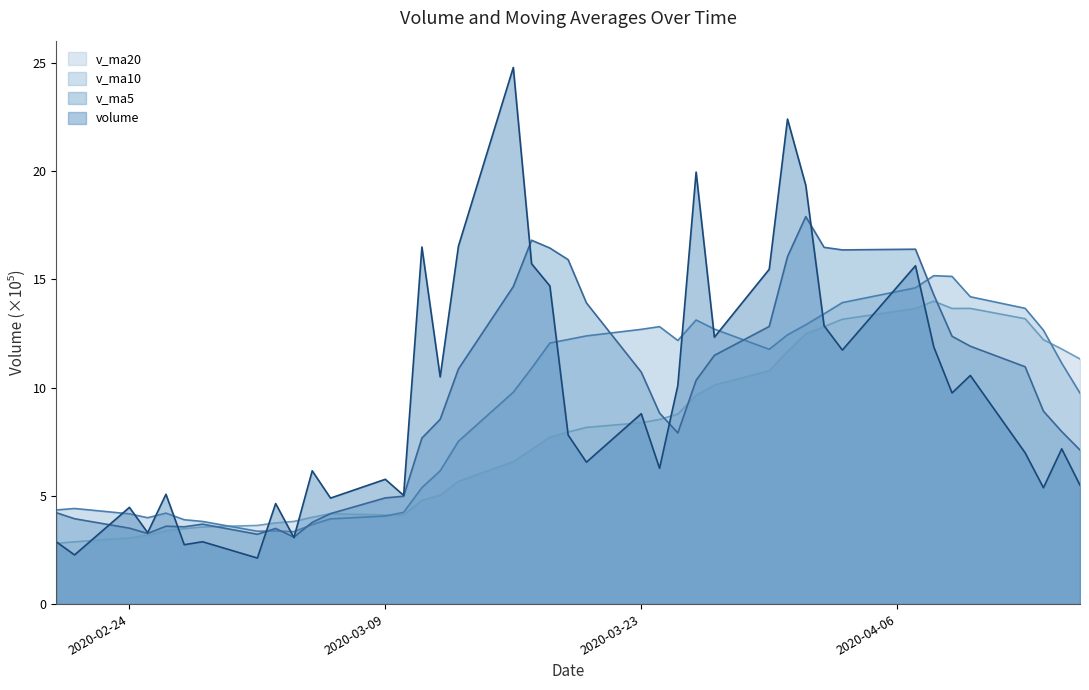

Which series has the largest range (max minus min)?

volume